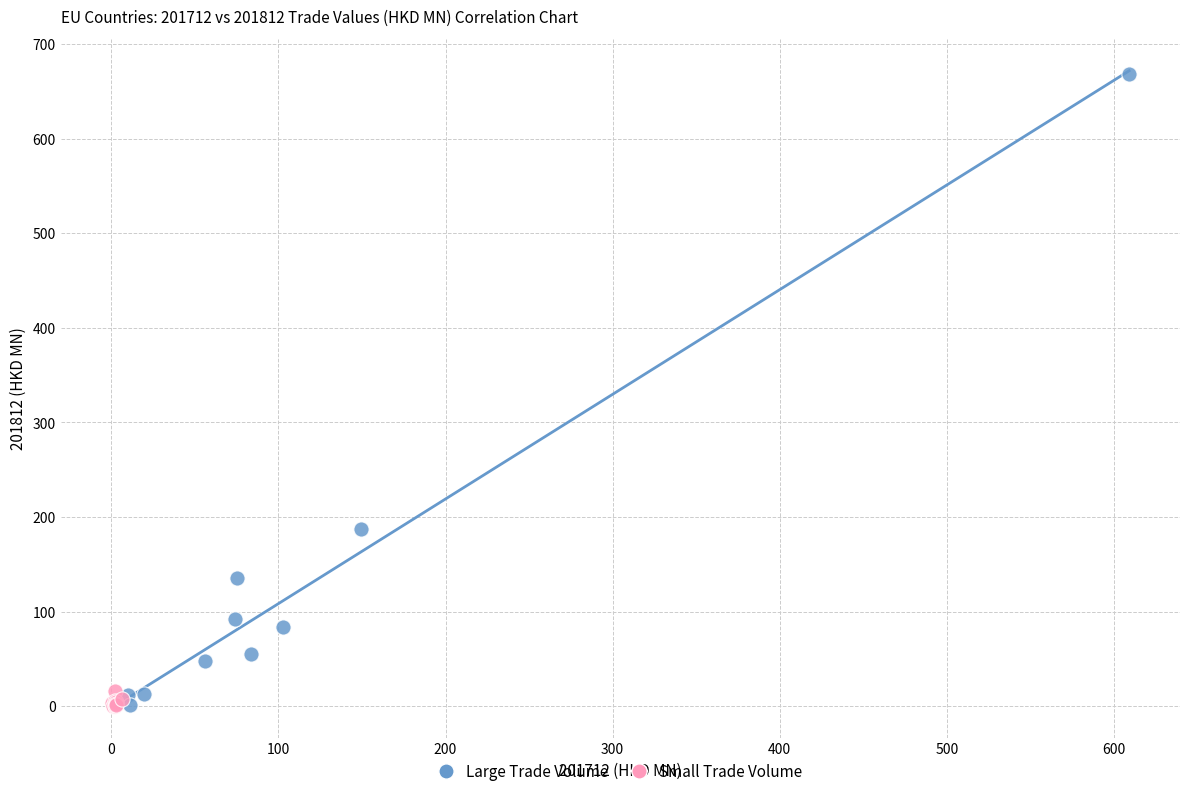

Which series has the largest Y range (max minus min)?

Large Trade Volume